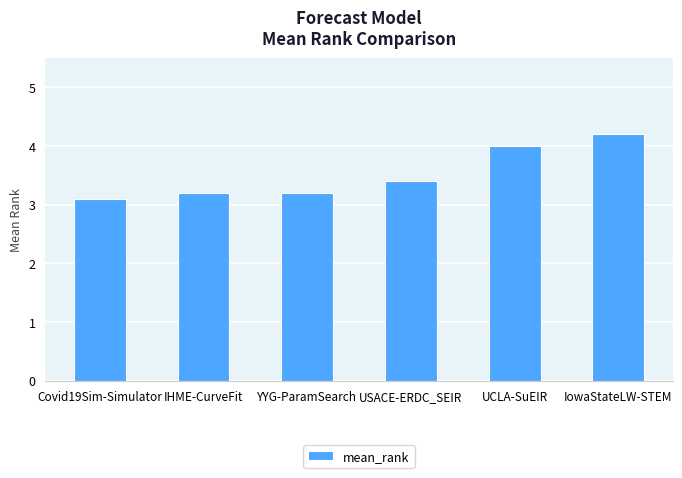

How many data points does each series have?

6